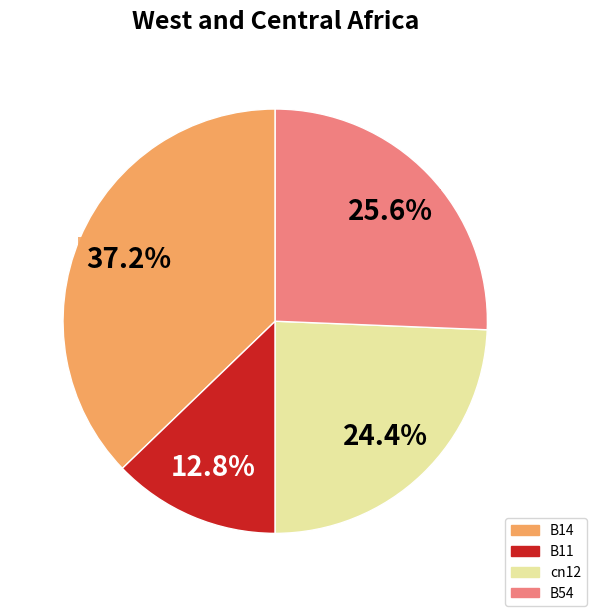

Is there any slice that represents more than half of the pie?

No